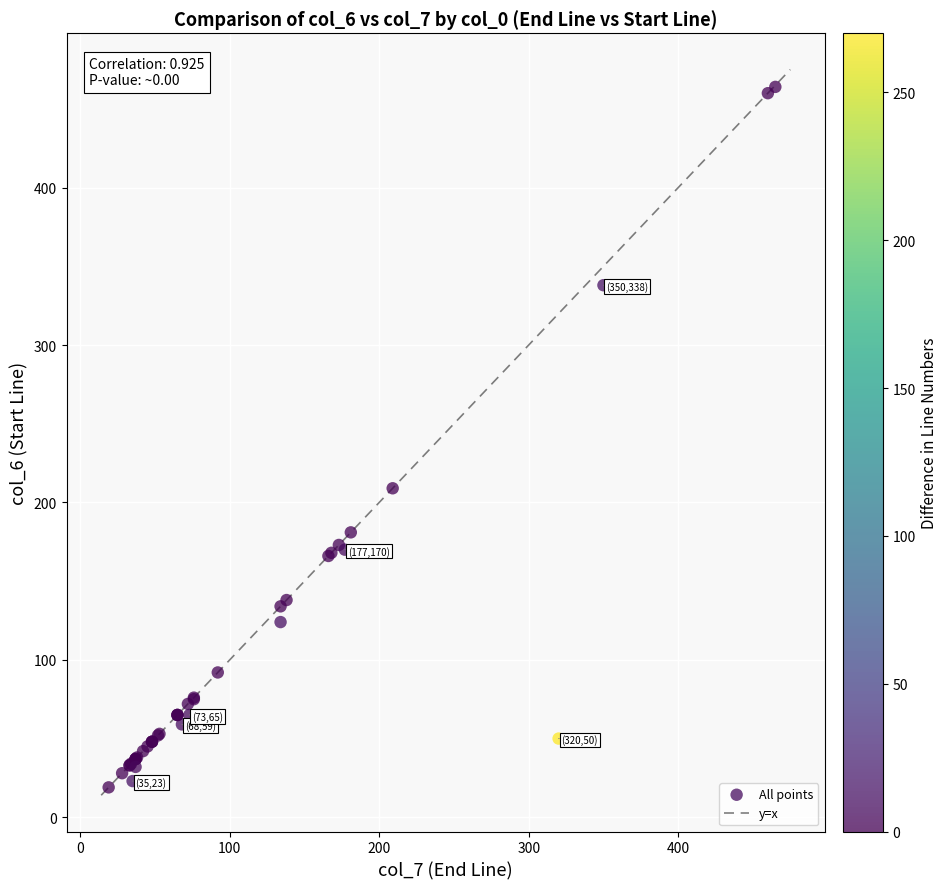

What Y value in the scatter plot is closest to 241?

209